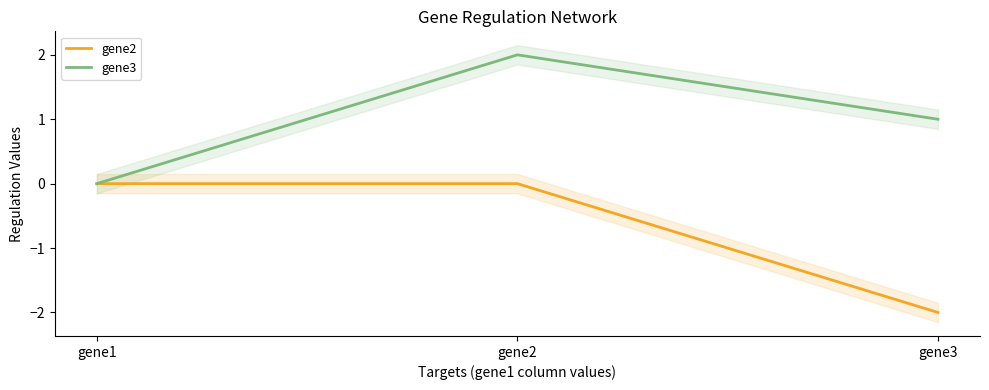

How many positive values does the gene3 series have?

2